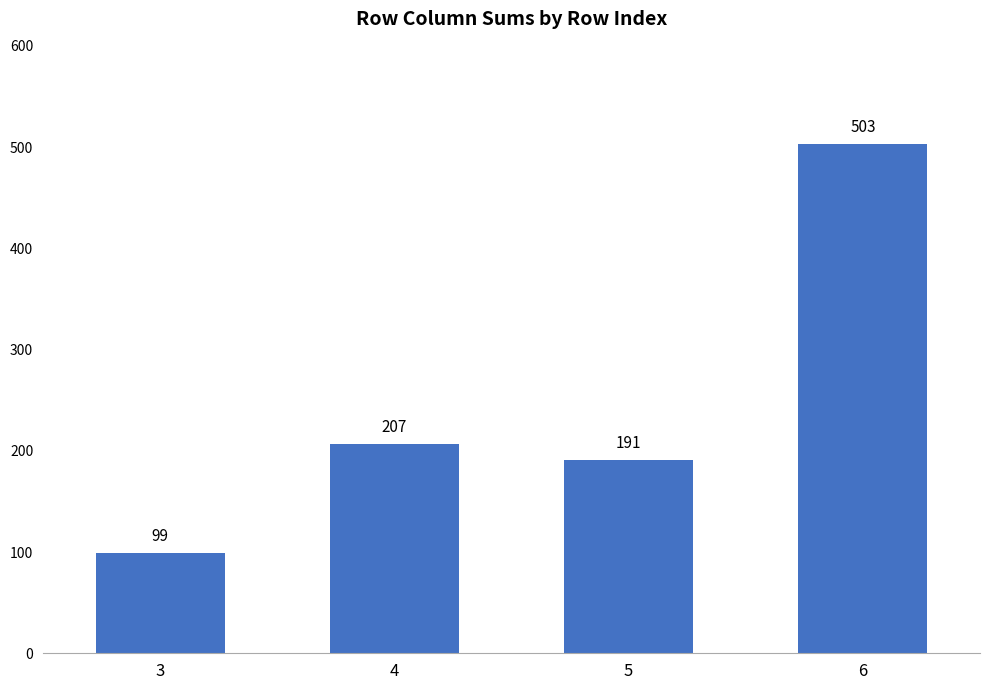

Rank the categories by value from highest to lowest.

6, 4, 5, 3